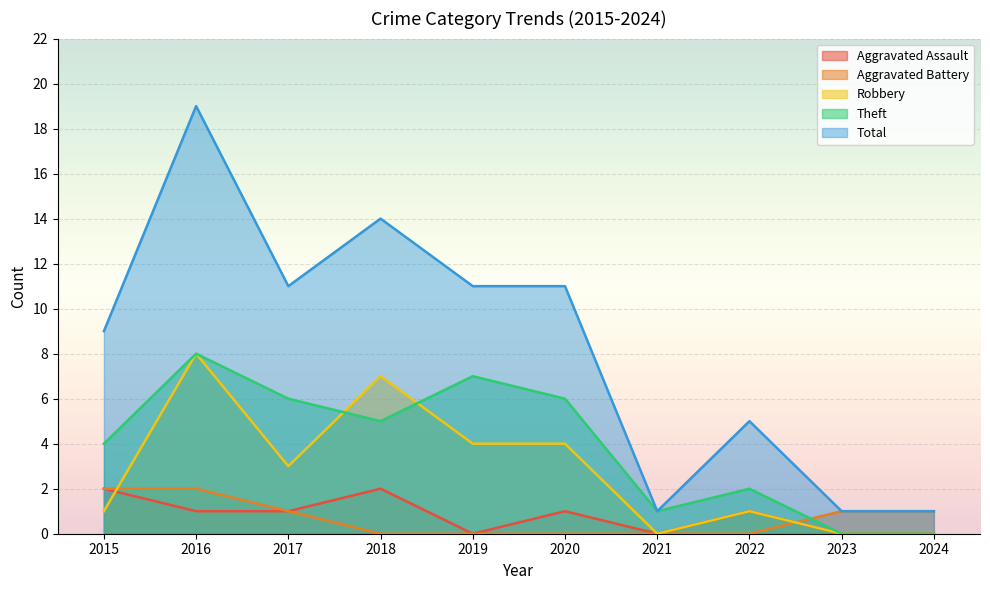

At which category is the sum across all series the highest?

2016